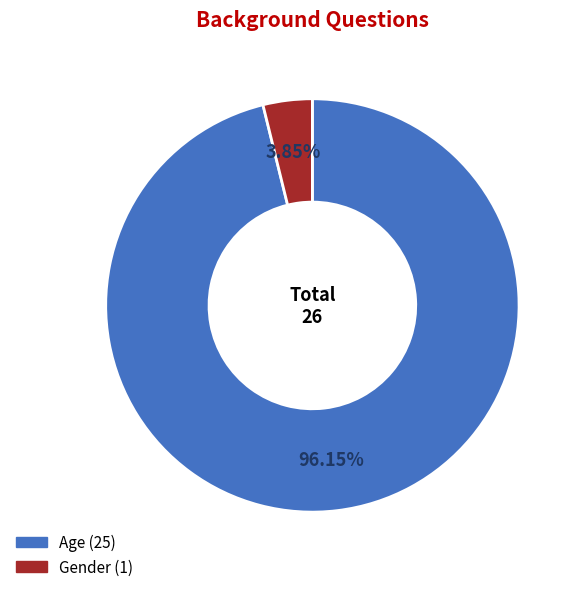

What portion of the pie excludes Age?

3.8%